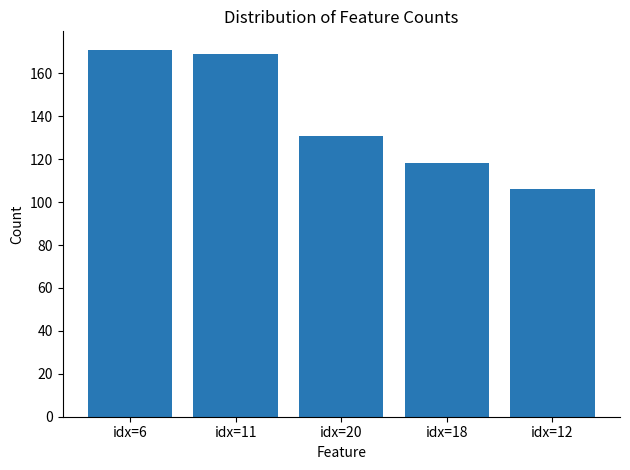

The chart shows a value of 118 at idx=18. True or false?

True